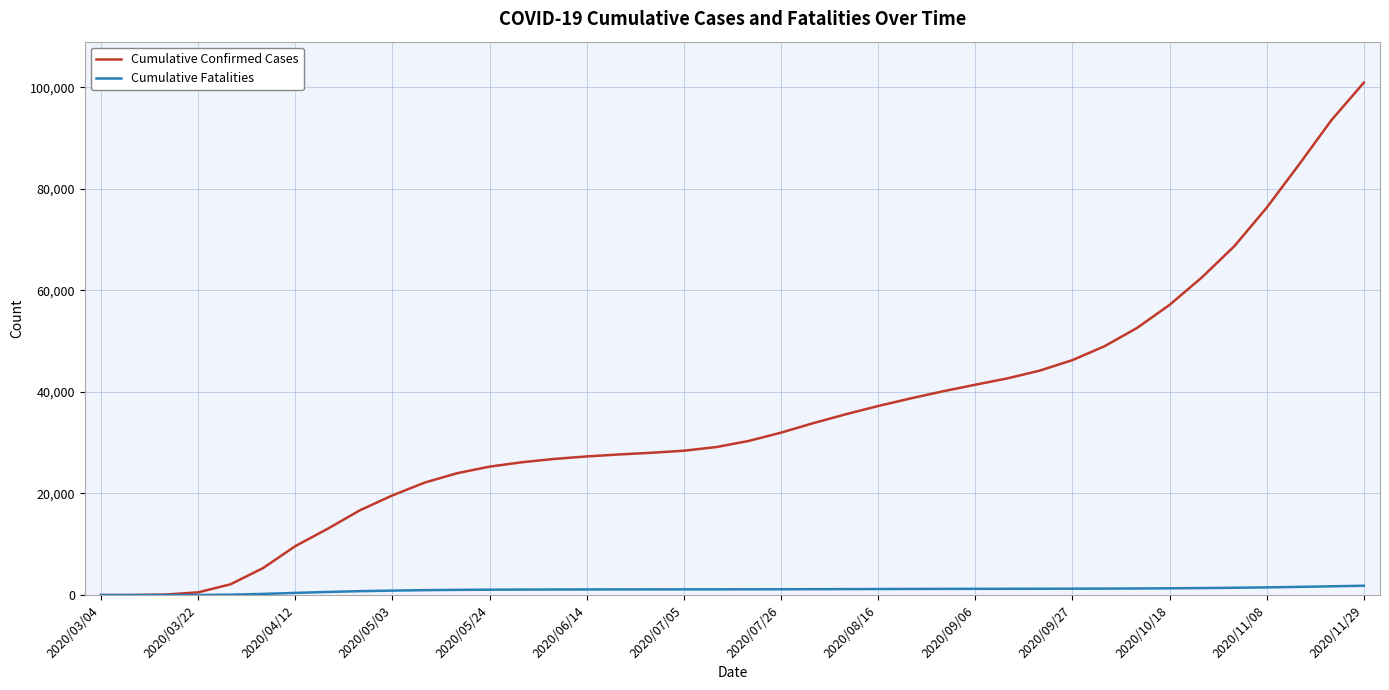

Which series has the largest range (max minus min)?

Cumulative Confirmed Cases